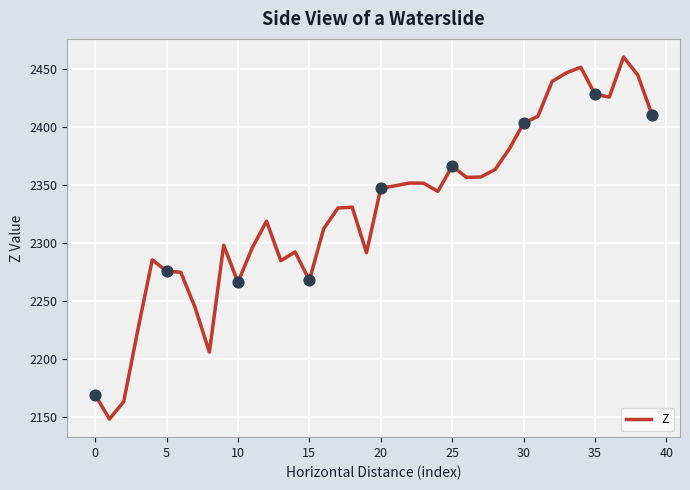

What is the difference between the maximum and minimum values?

312.2